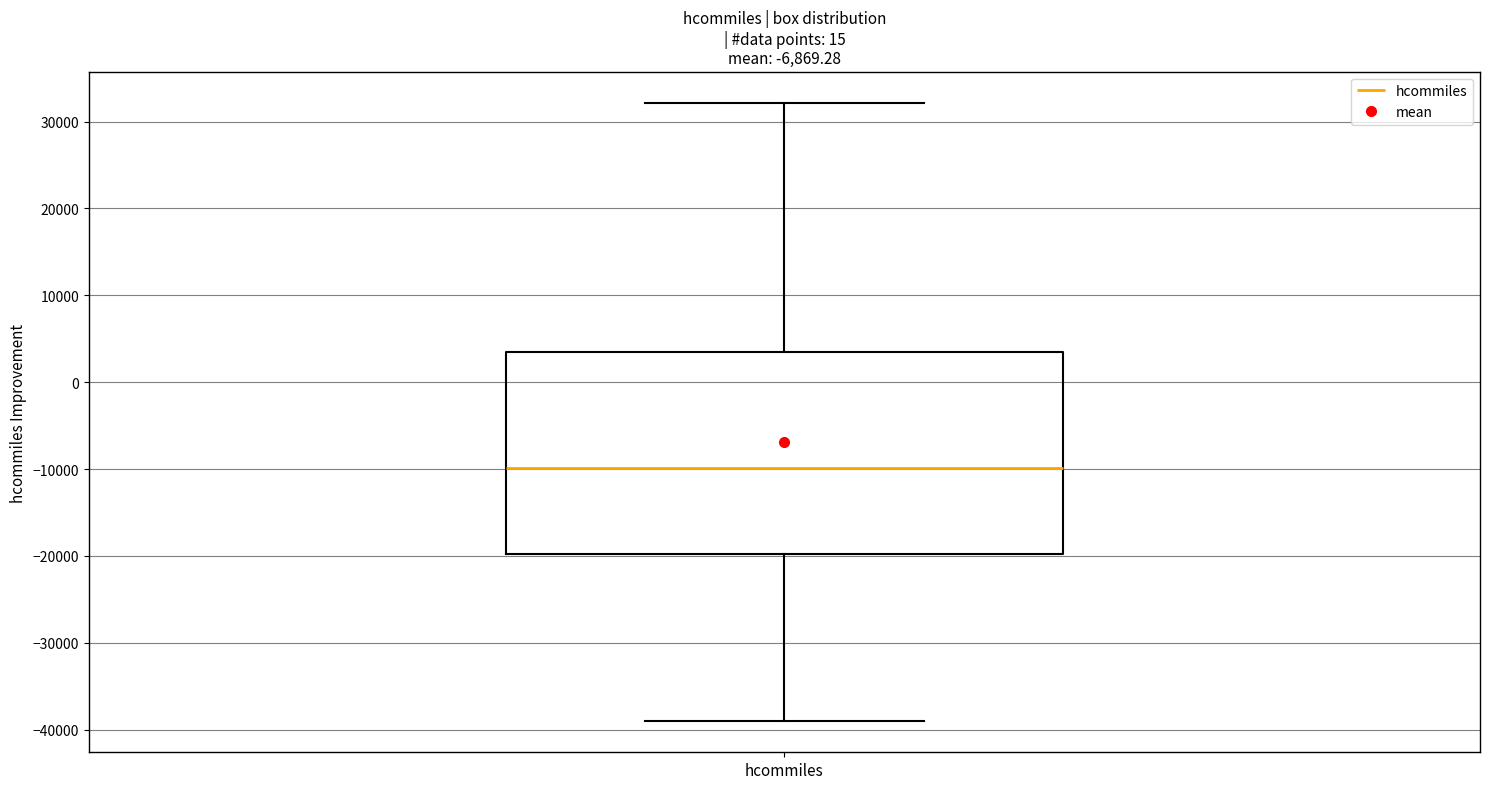

Read this box plot against the y-axis: the position of the median line, the range covered by the box, and the ends of both whiskers. The values are not printed on the chart, so give them approximately, as read against the axis.

median -10000, box -20000 to 4000, whiskers -39000 to 32000